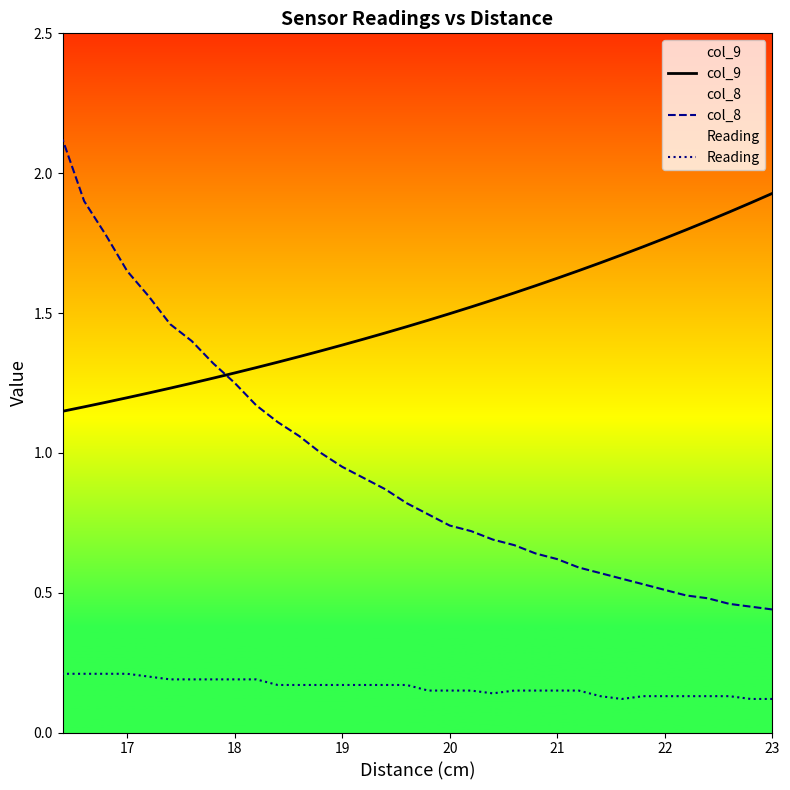

List the series in order of their overall mean, highest first.

col_9, col_8, Reading